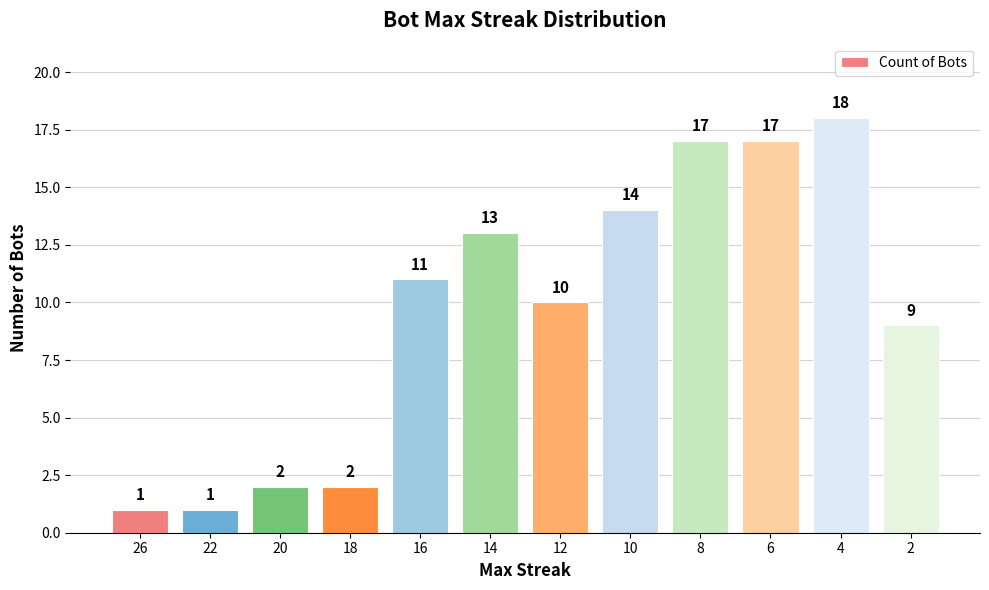

Between 4 and 18, which is larger?

4